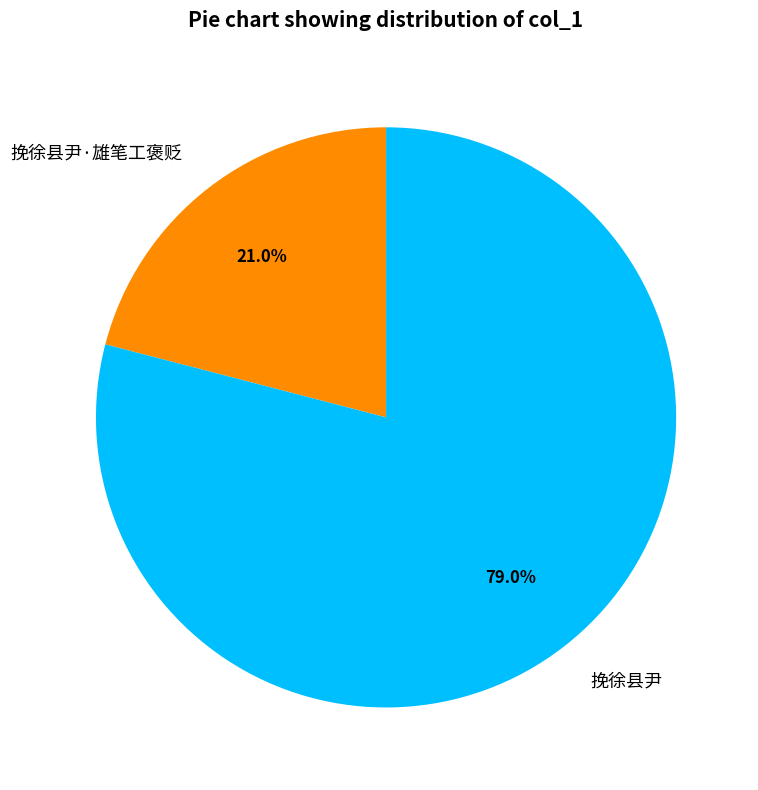

Which slice is the smallest?

挽徐县尹·雄笔工褒贬